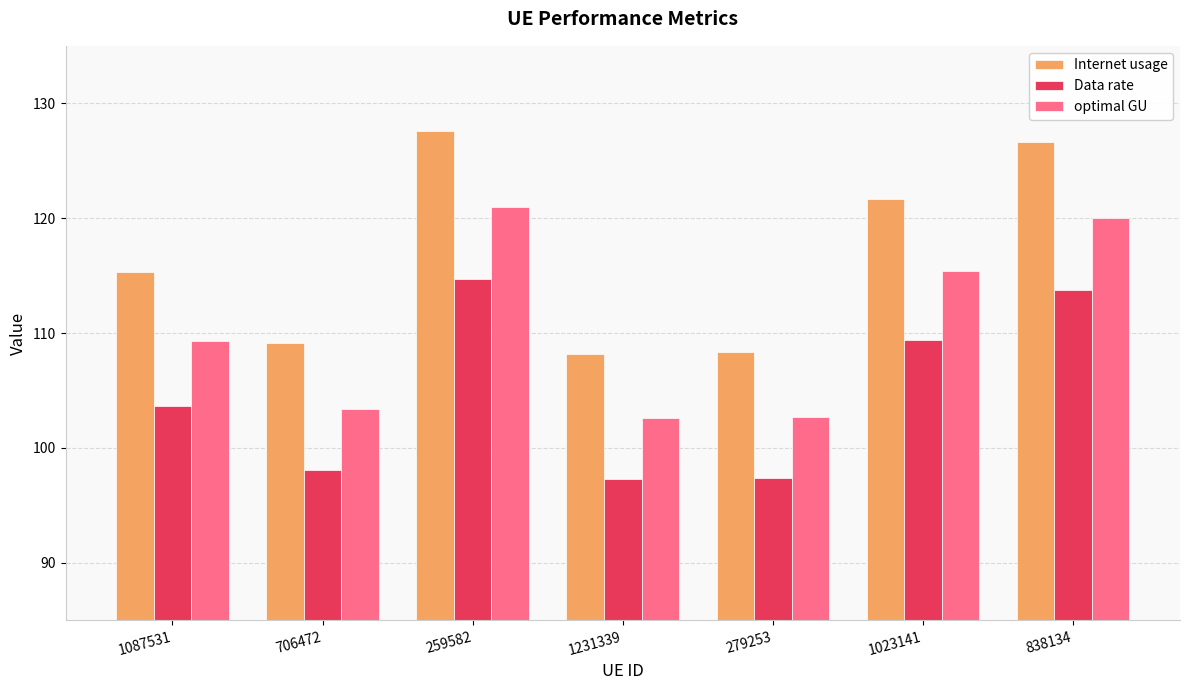

At 1231339, list the series in order from smallest to largest.

Data rate, optimal GU, Internet usage